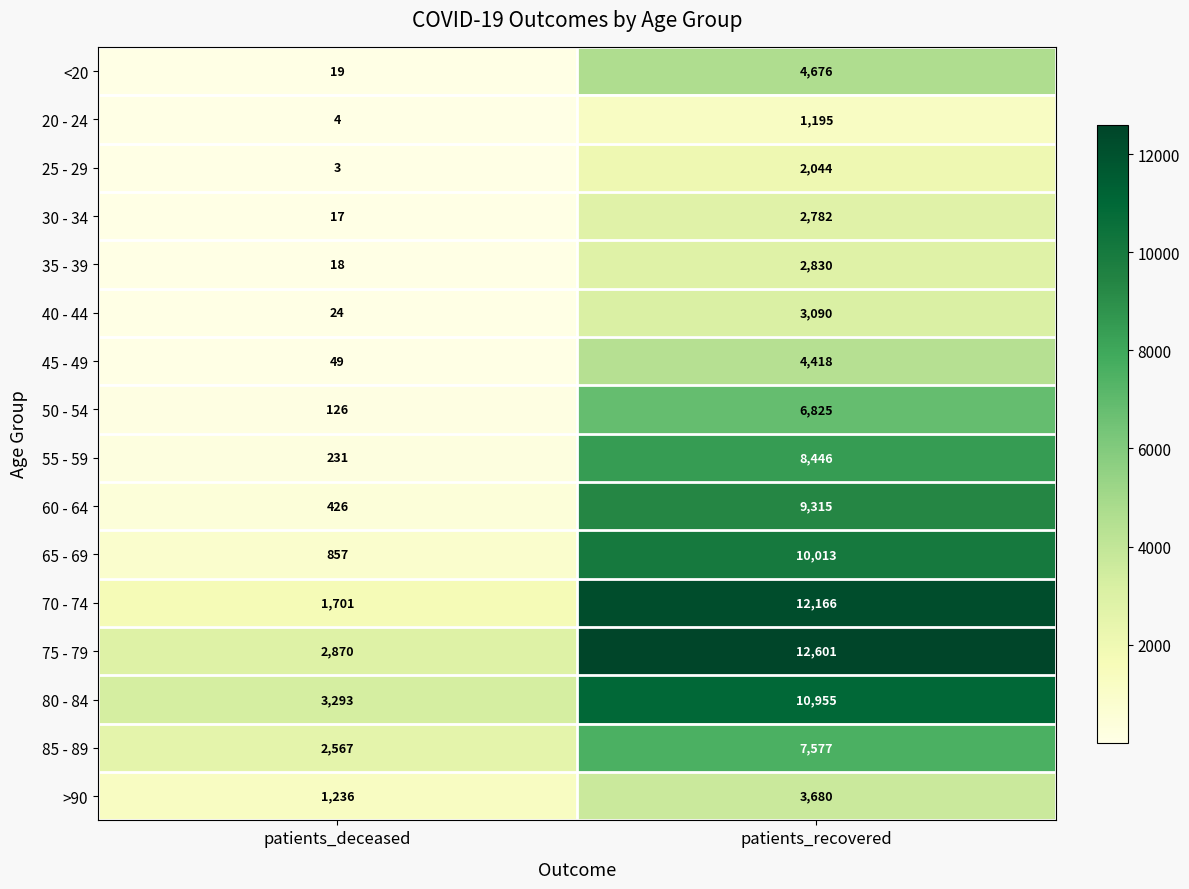

What value does the 60 - 64 series have at patients_deceased?

426